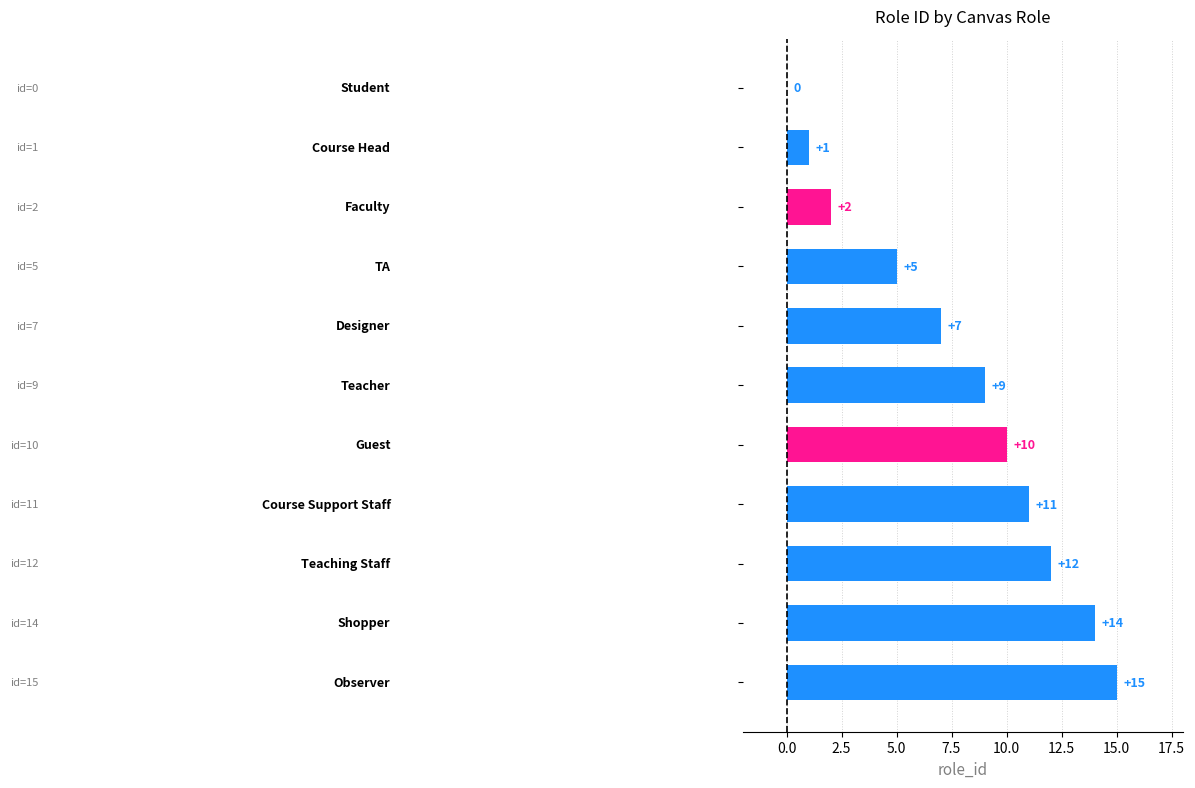

What is the greatest value displayed?

15